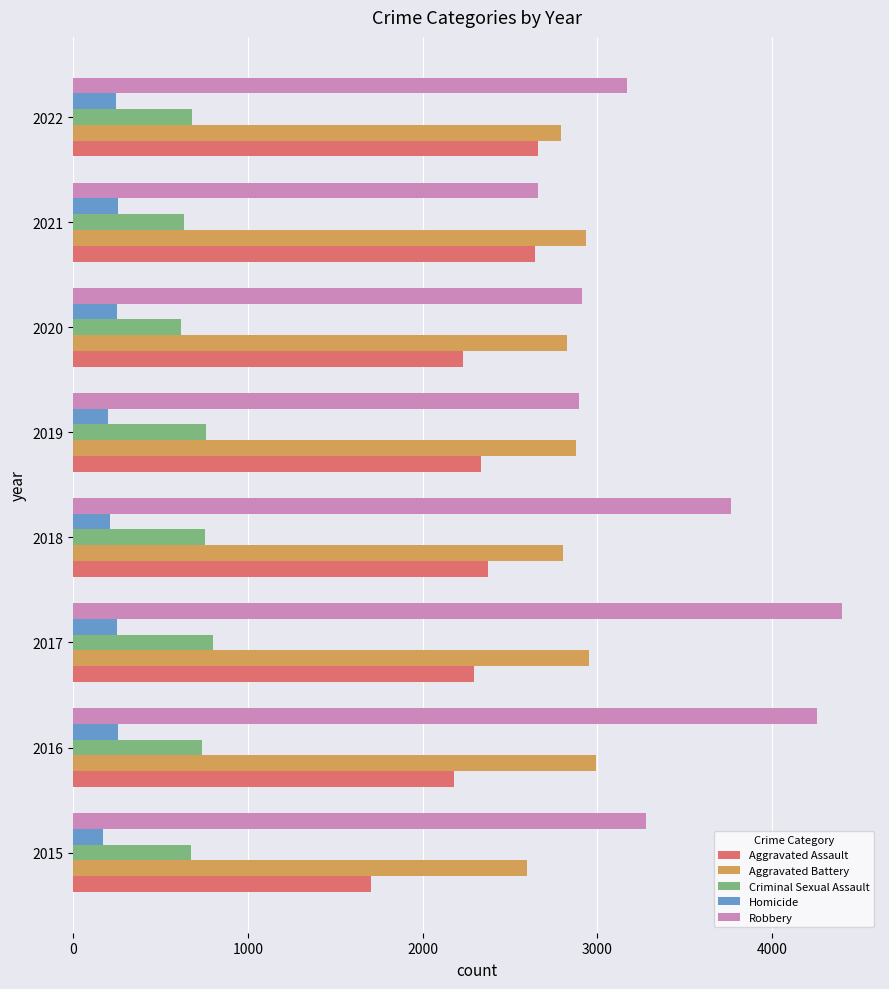

What is the difference between the highest and lowest values at 2021?

2680